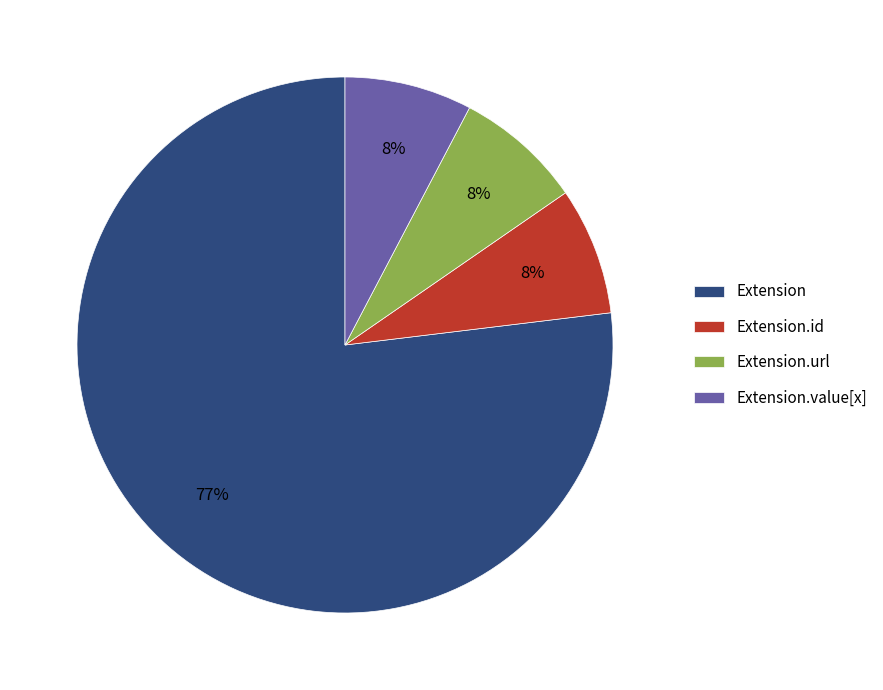

Count the number of slices in the pie.

4